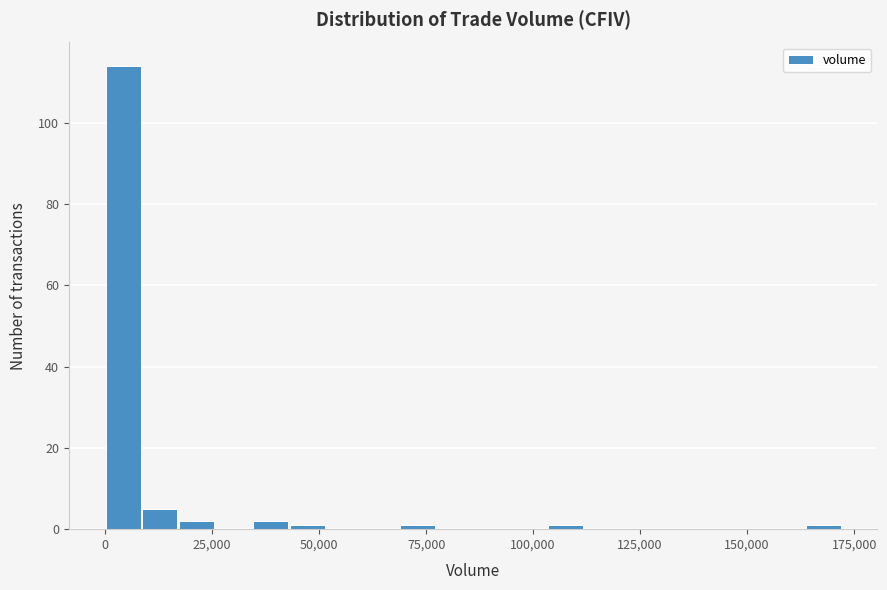

Around what value on the x-axis is the tallest bar? Give the approximate position of its centre, as read against the axis.

5000